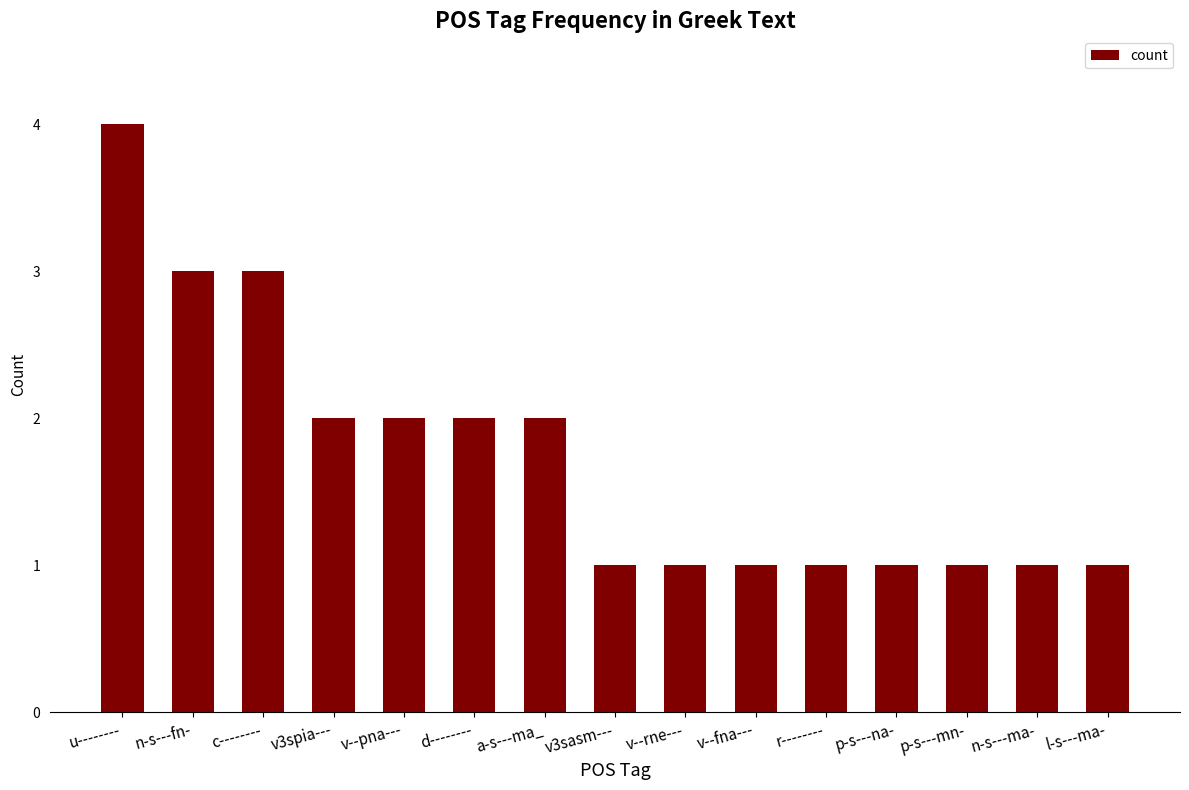

What is the change in value from n-s---fn- to p-s---mn-?

-2